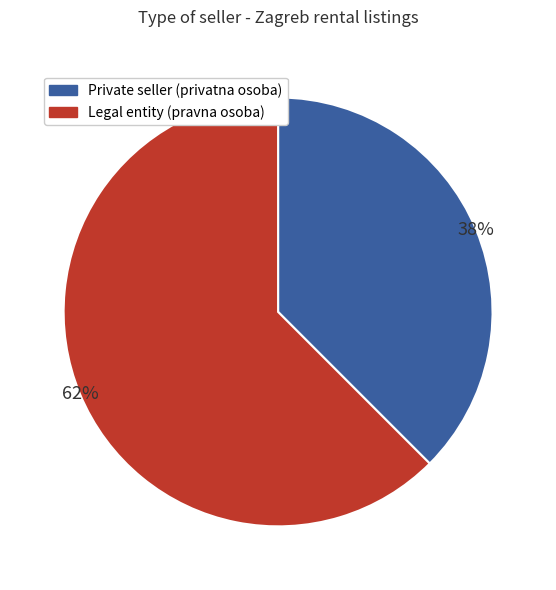

Is there any slice that represents more than half of the pie?

Yes